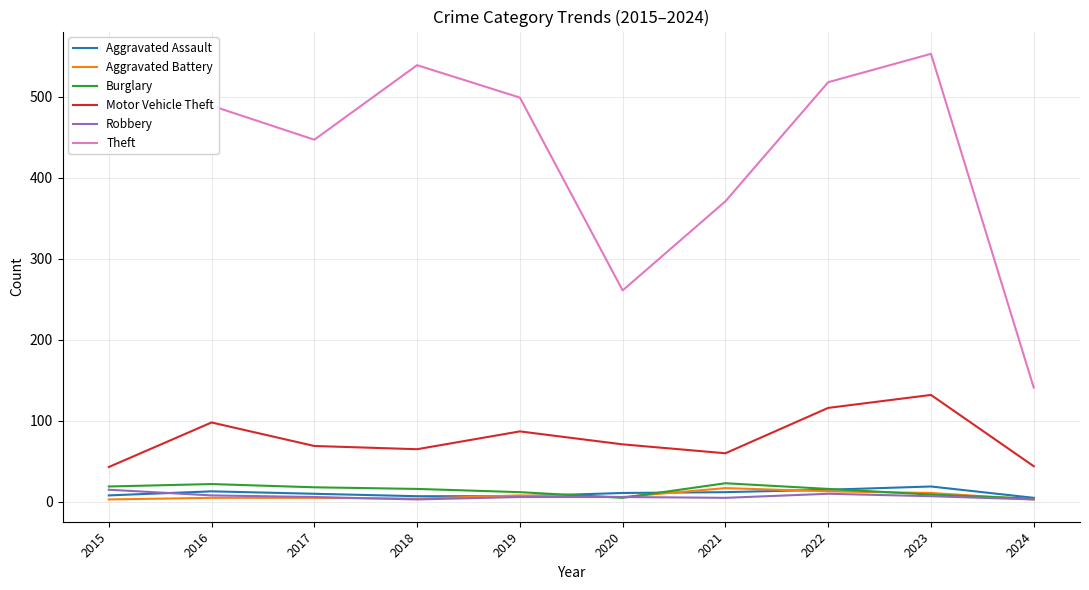

Which label corresponds to the largest value in the chart?

2023